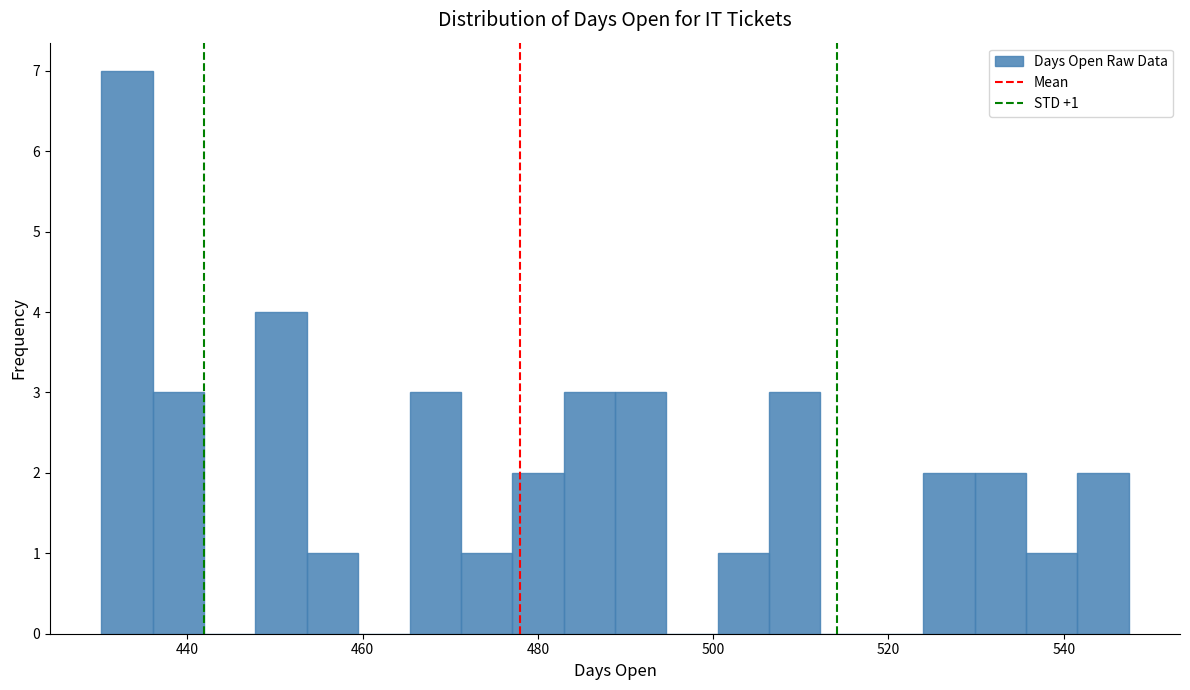

Around what value on the x-axis is the tallest bar? Give the approximate position of its centre, as read against the axis.

434